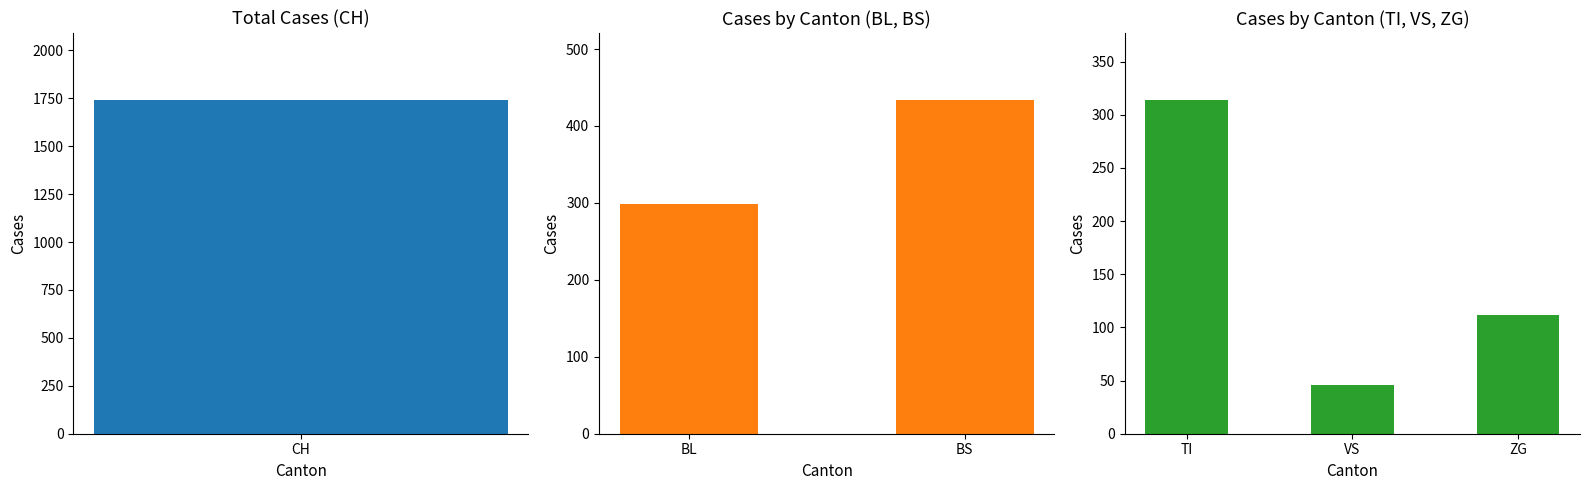

The value of ZG at 2020-03-28 is 72. True or false?

False